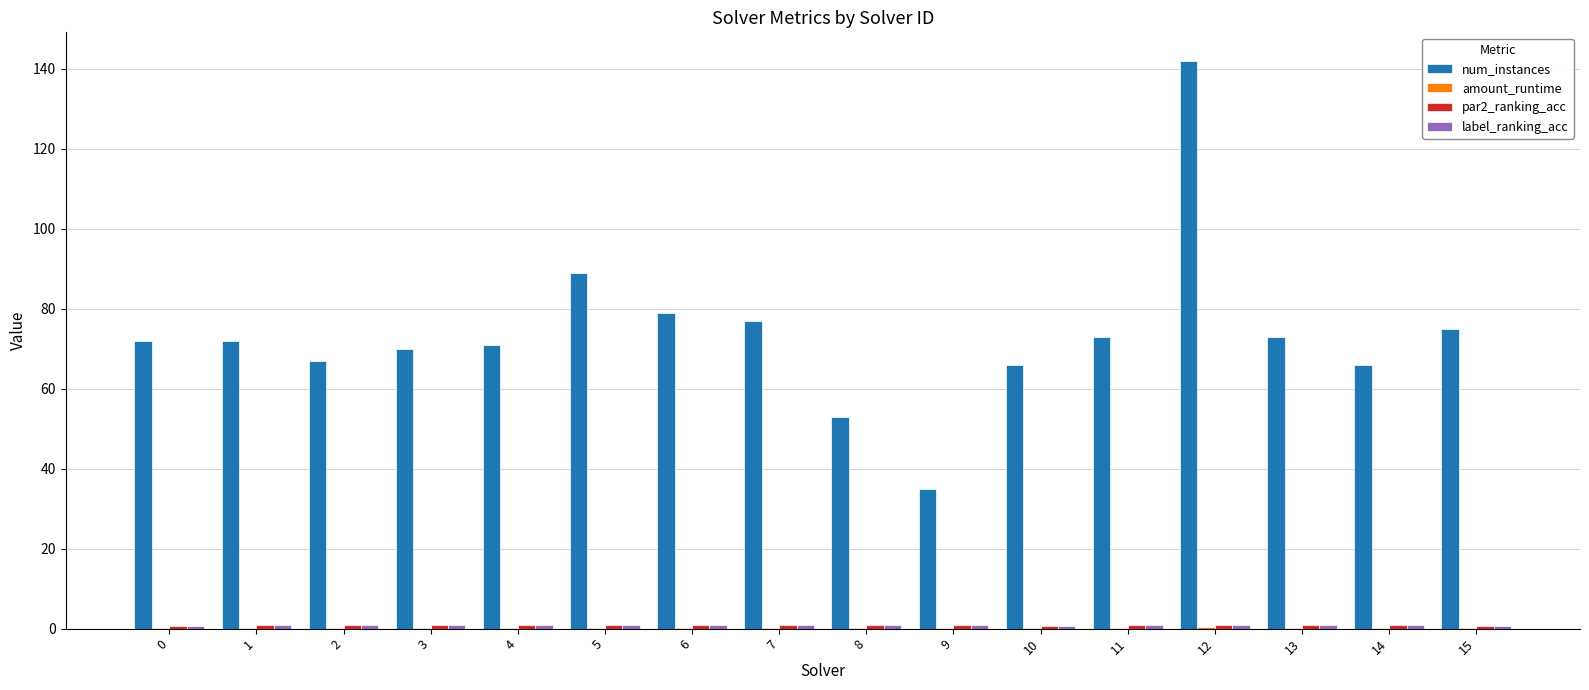

At which category is the sum across all series the highest?

12